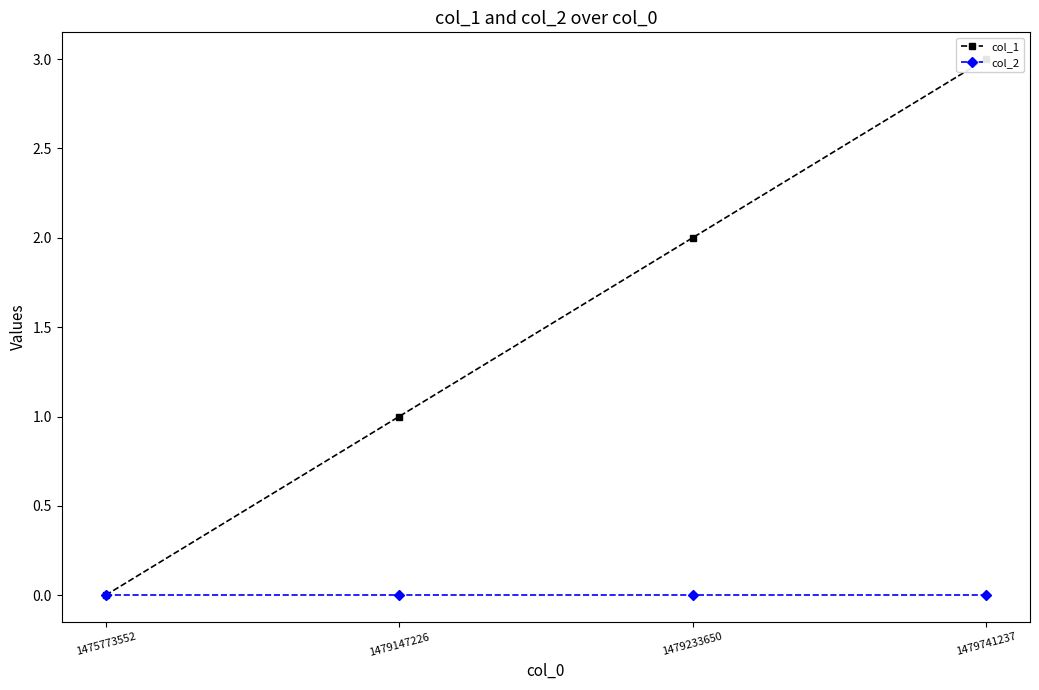

At 1475773552, list the series in order from smallest to largest.

col_1, col_2